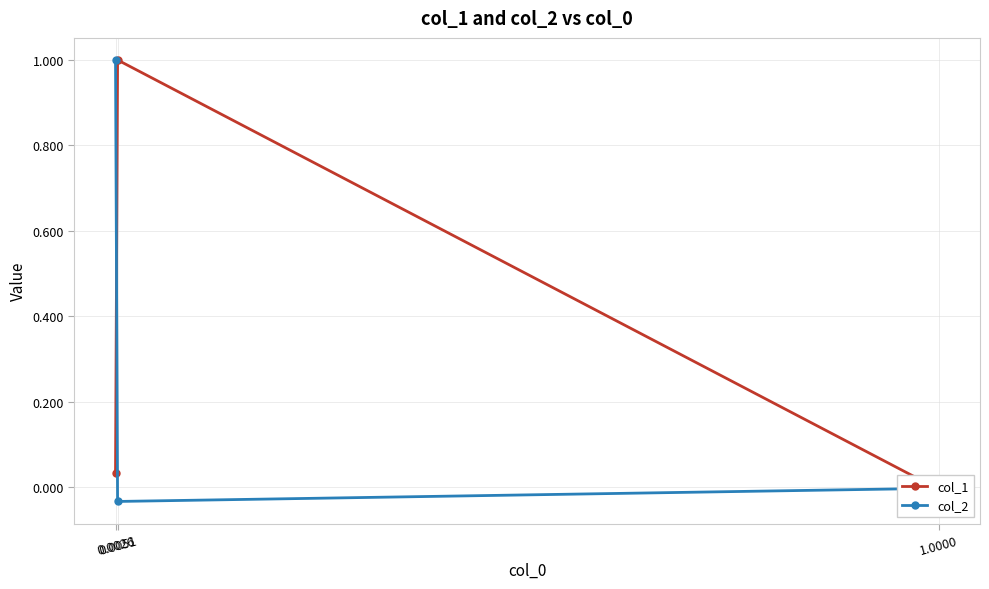

At which label does col_1 reach its peak?

0.0051